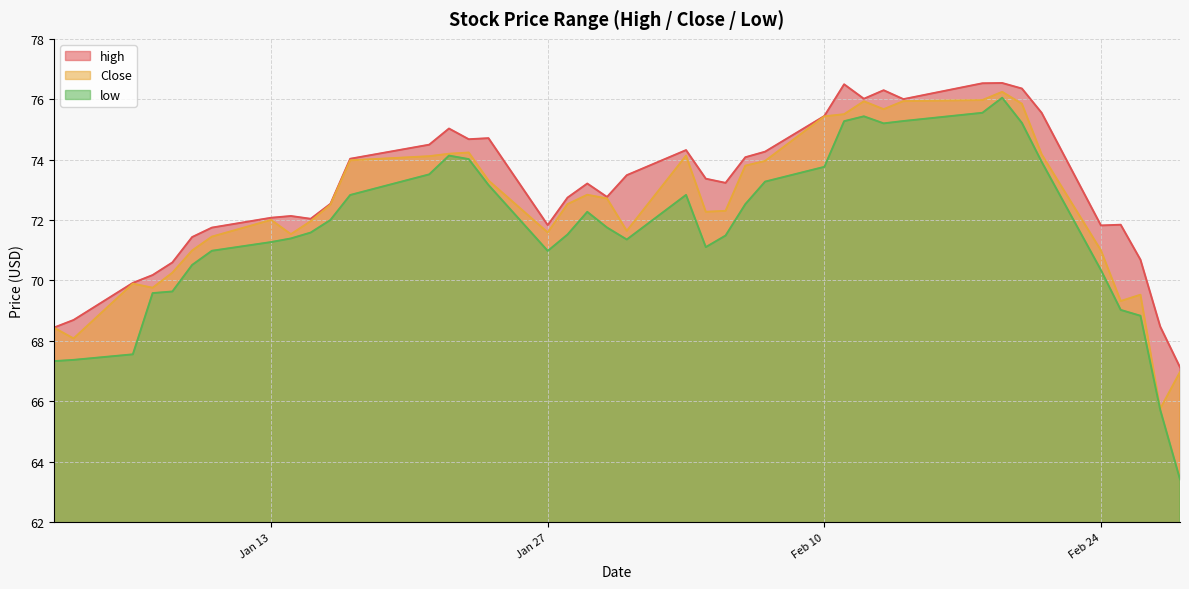

What is the sum of the low values at 2020-01-30 and 2020-02-19?

147.8